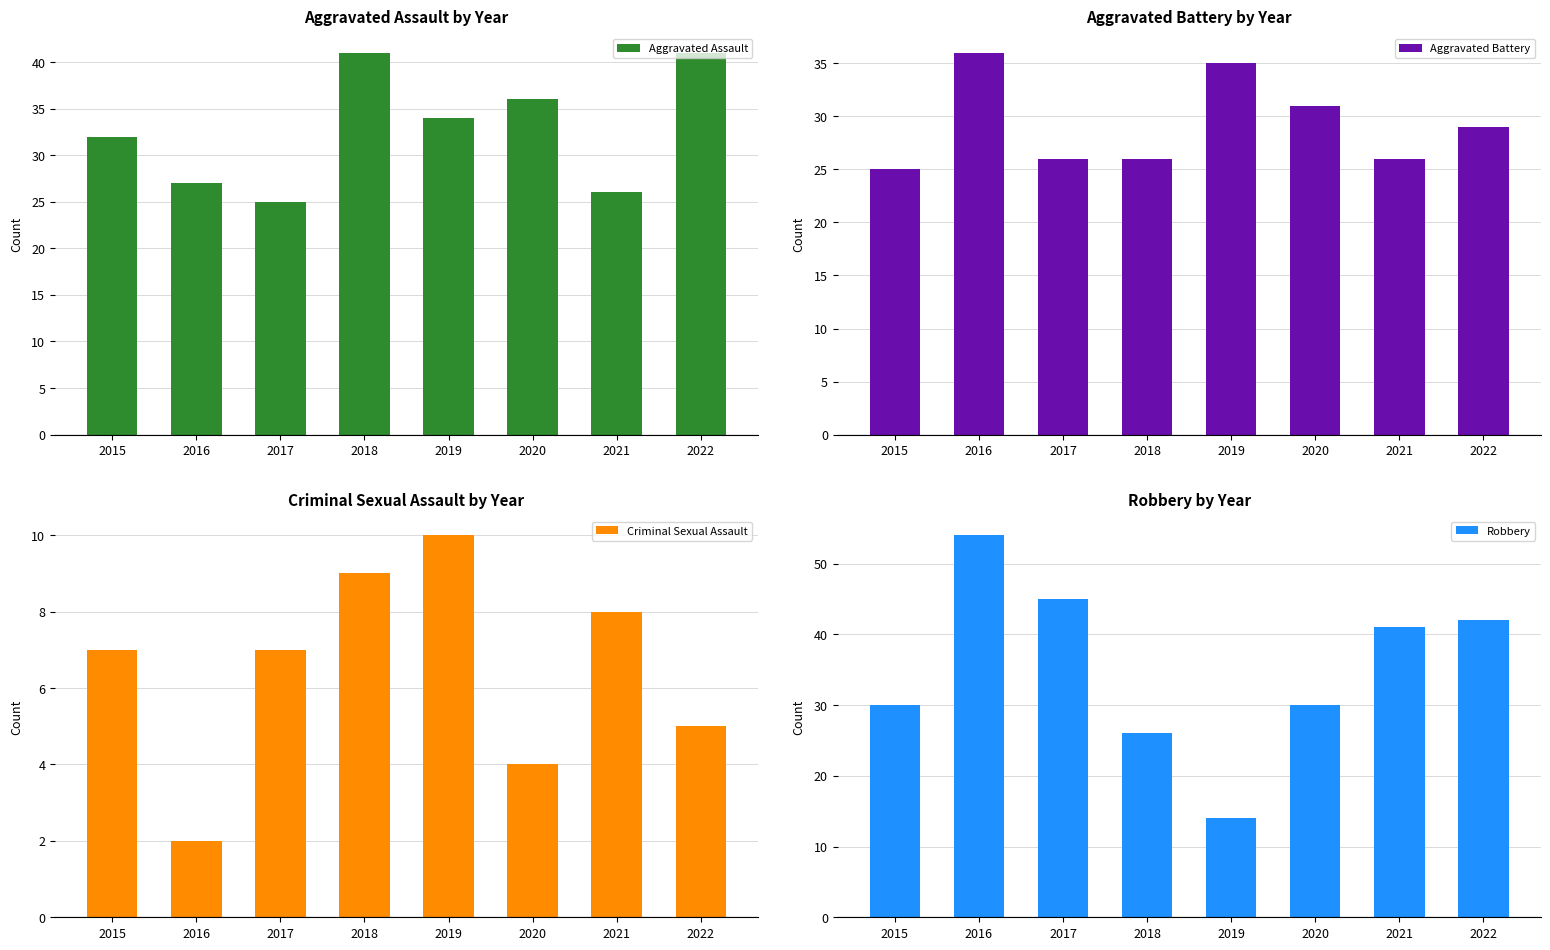

How many data points in Aggravated Assault are above 34?

3